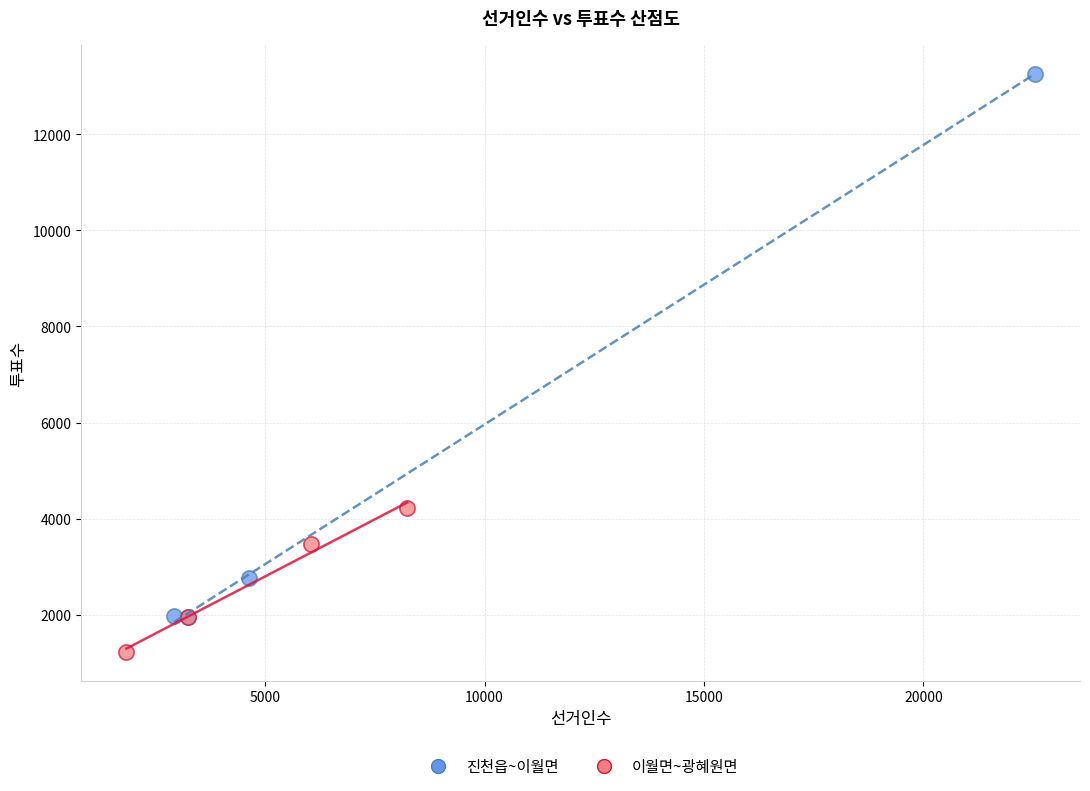

Which series contains the lowest Y value?

이월면~광혜원면